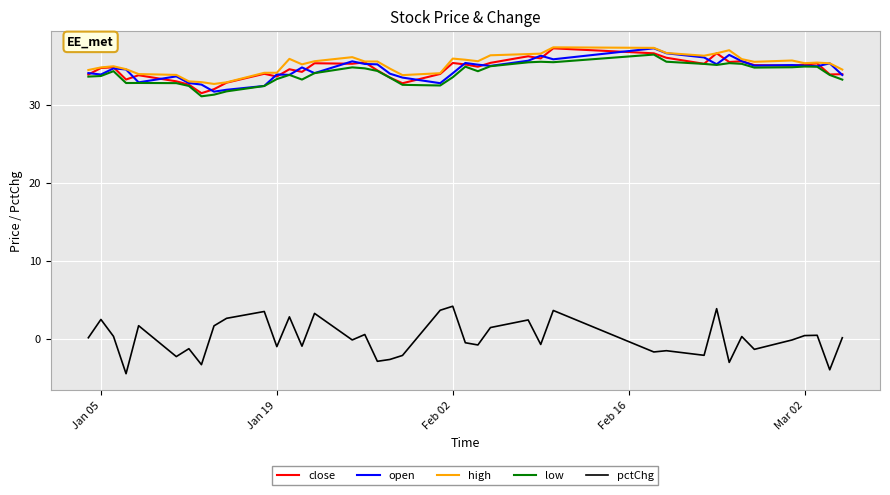

How many lines are shown in the chart?

5